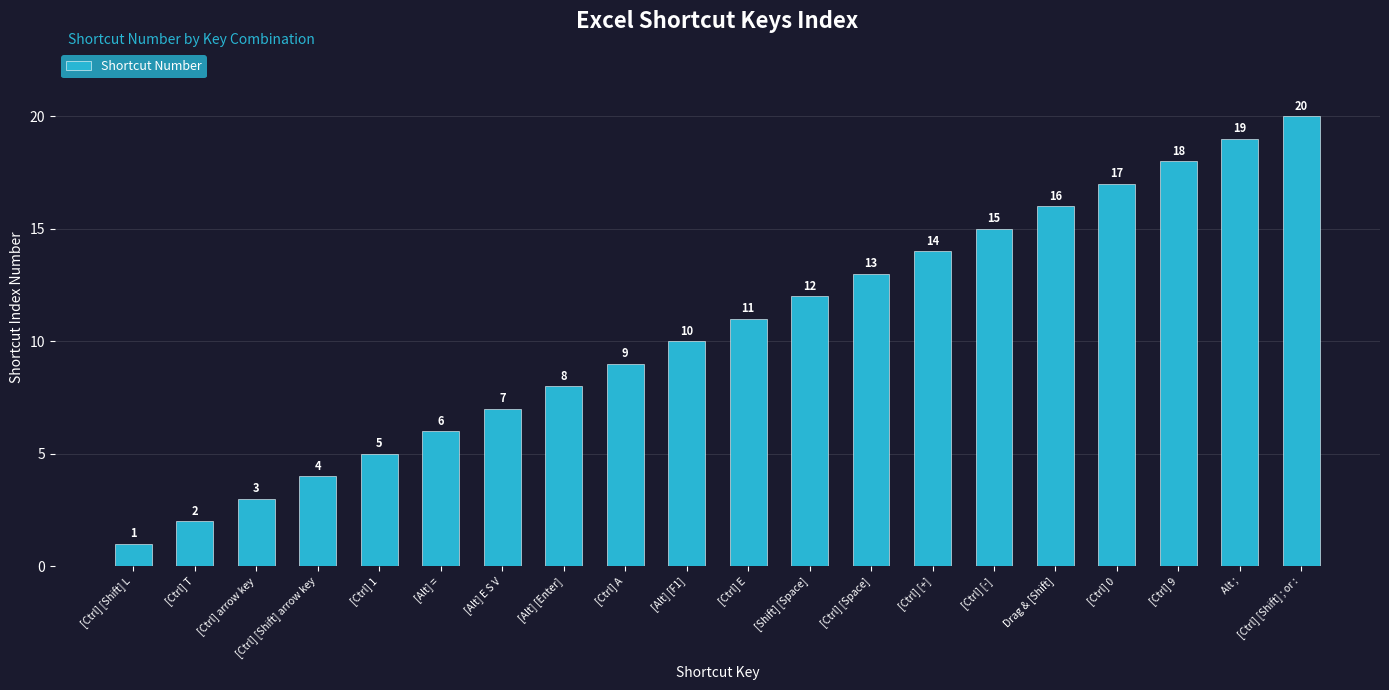

Is it true that the value at [Alt] [F1] is 13?

False